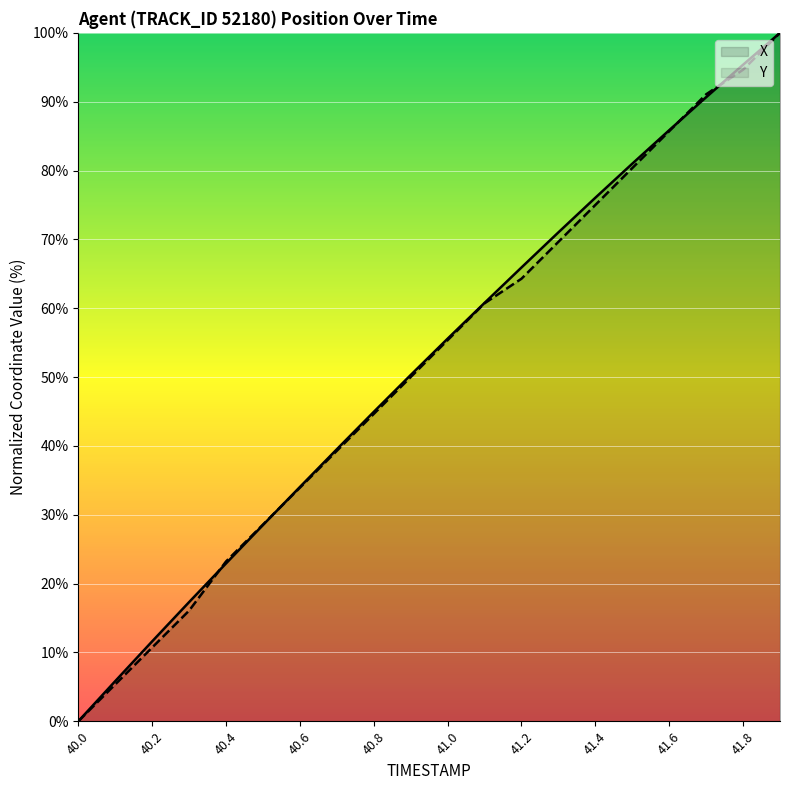

The value of X at 41.2 is 65.9. True or false?

True